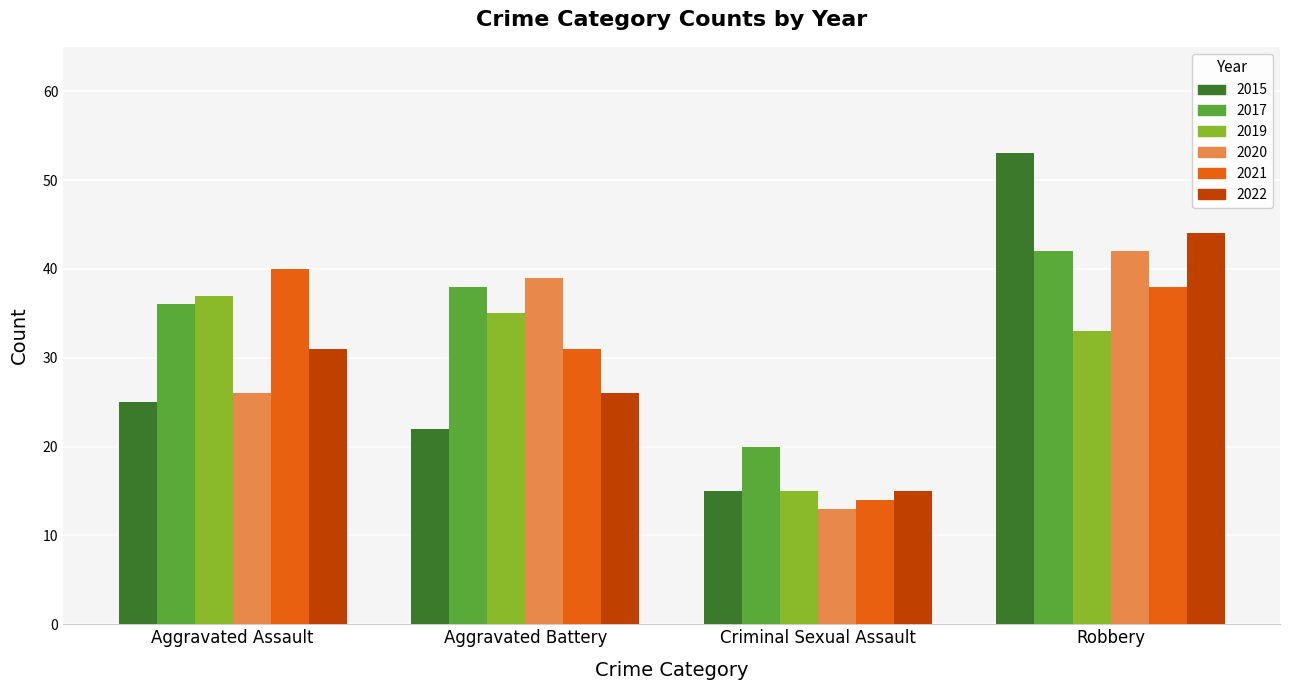

What are all the series names shown in the legend?

2015, 2017, 2019, 2020, 2021, 2022